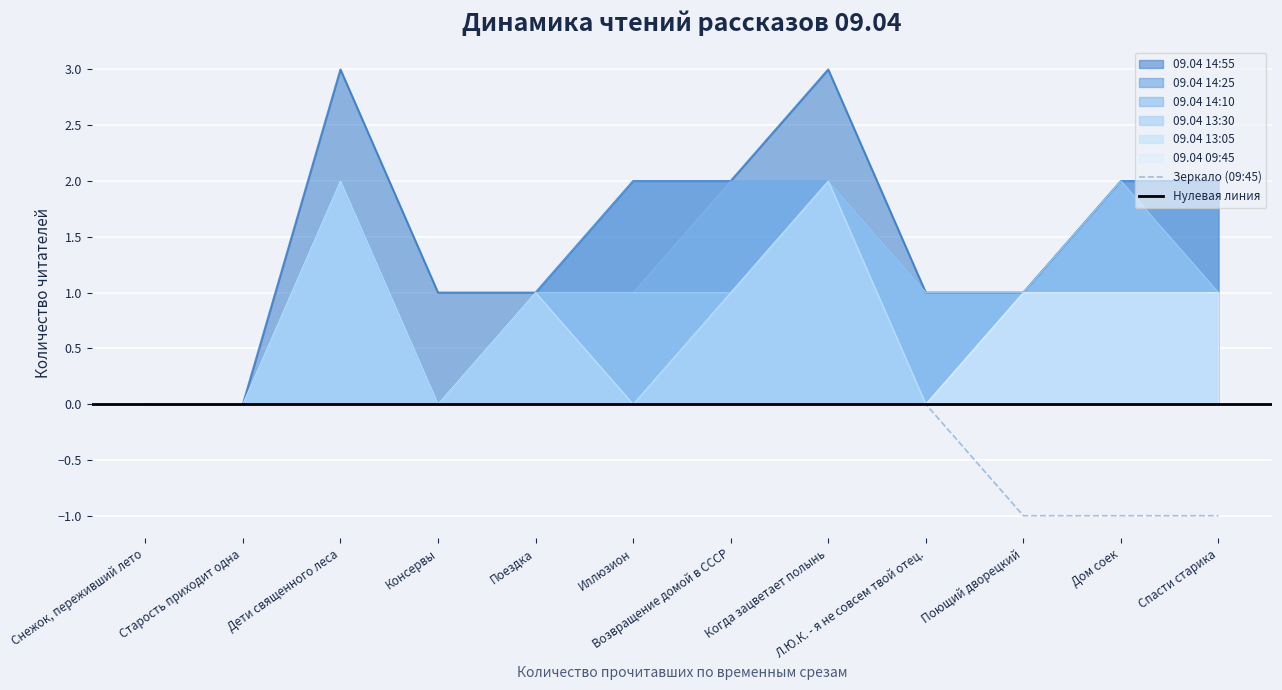

Which series has the largest total across all categories?

09.04 14:55